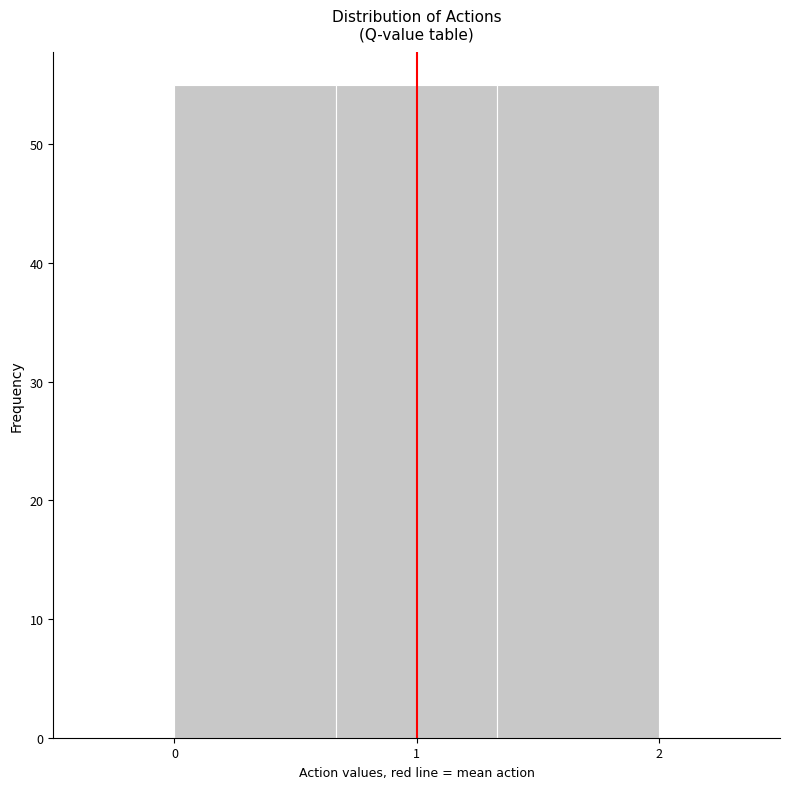

What is the height of the bar covering 0.7 to 1.3 on the x-axis? Neither the bar edges nor the heights are printed on the chart, so give them approximately, as read against the axes.

55